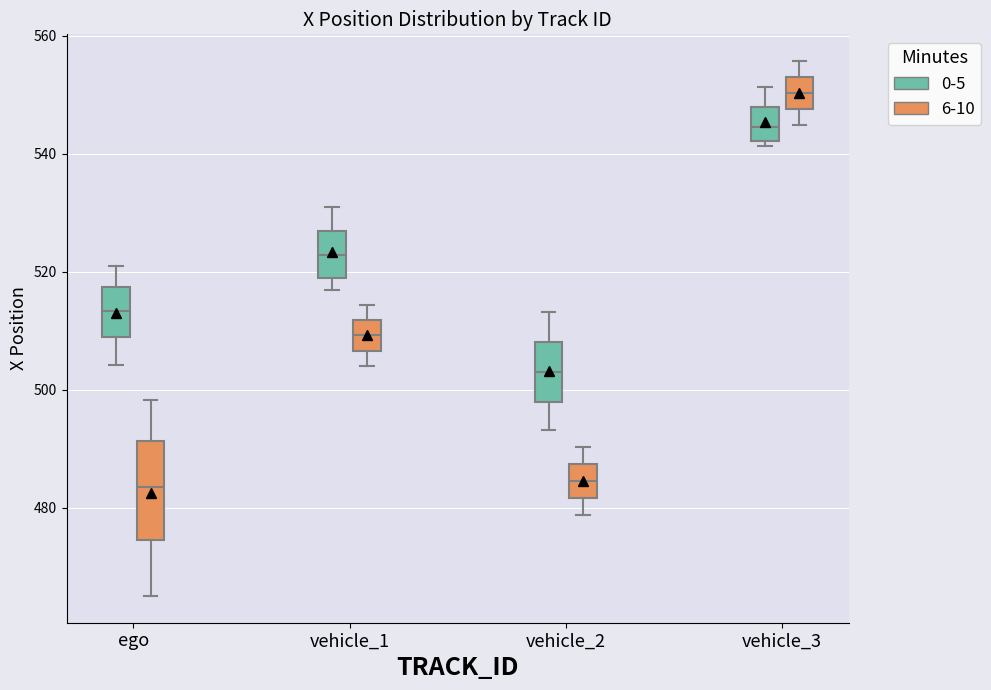

Reading left to right, read every box against the y-axis: the position of its median line, the range the box covers, and the ends of its whiskers. The values are not printed on the chart, so give them approximately, as read against the axis.

ego (0-5): median 514, box 508 to 518, whiskers 504 to 522
ego (6-10): median 484, box 474 to 492, whiskers 466 to 498
vehicle_1 (0-5): median 522, box 518 to 526, whiskers 516 to 532
vehicle_1 (6-10): median 510, box 506 to 512, whiskers 504 to 514
vehicle_2 (0-5): median 504, box 498 to 508, whiskers 494 to 514
vehicle_2 (6-10): median 484, box 482 to 488, whiskers 478 to 490
vehicle_3 (0-5): median 544, box 542 to 548, whiskers 542 (just below the box's lower edge) to 552
vehicle_3 (6-10): median 550, box 548 to 552, whiskers 544 to 556